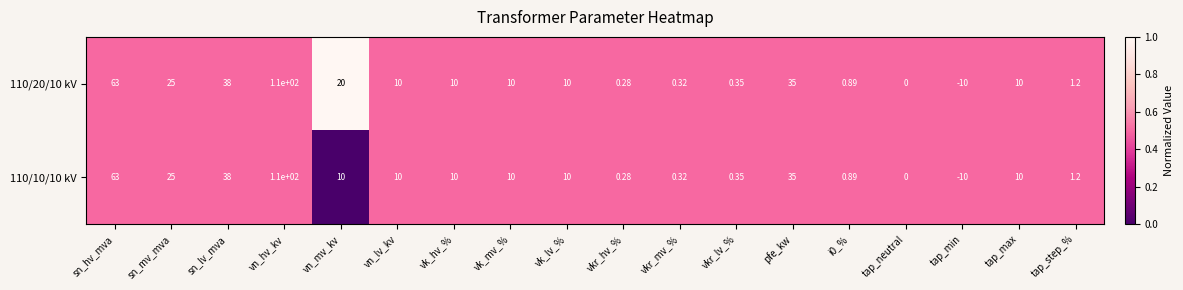

Where is 110/10/10 kV nearest to the value 50?

sn_lv_mva